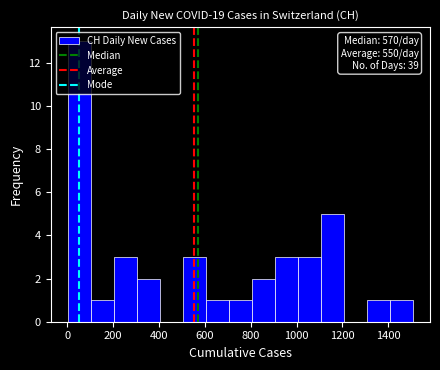

Which range on the x-axis has the tallest bar?

0 to 100